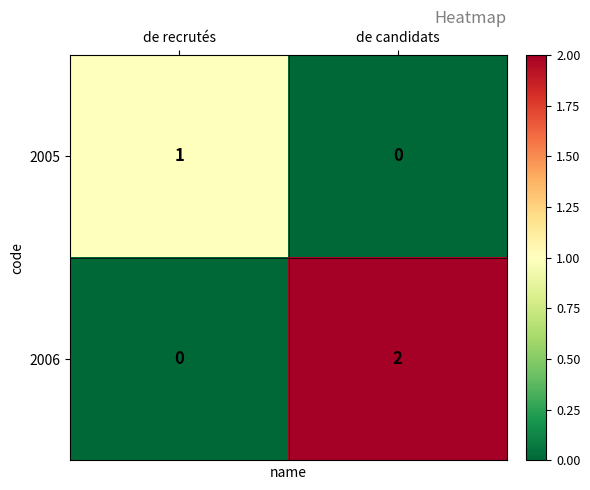

Which series has the largest range (max minus min)?

2006